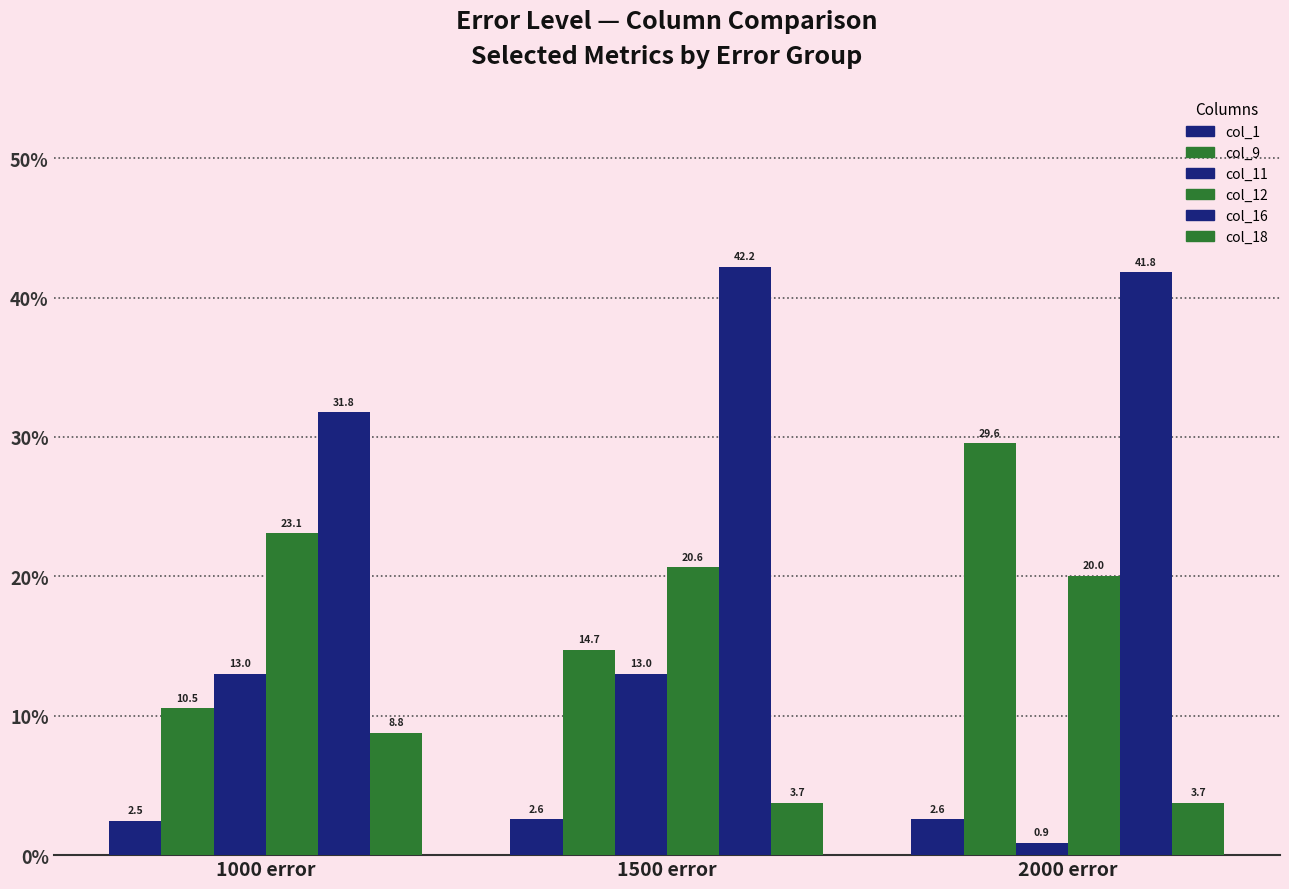

How many distinct data groups are displayed?

6